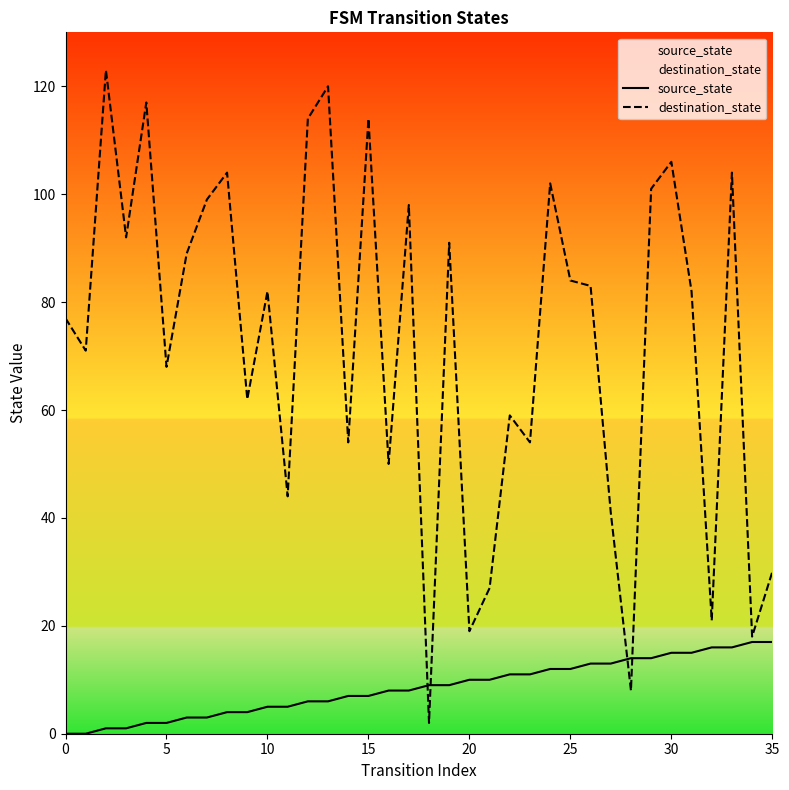

The source_state series shows 10 at 20. True or false?

True